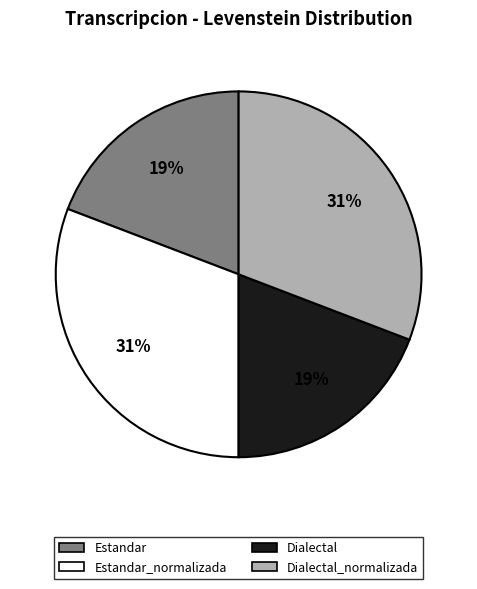

To the nearest percent, what is the average slice percentage?

25%